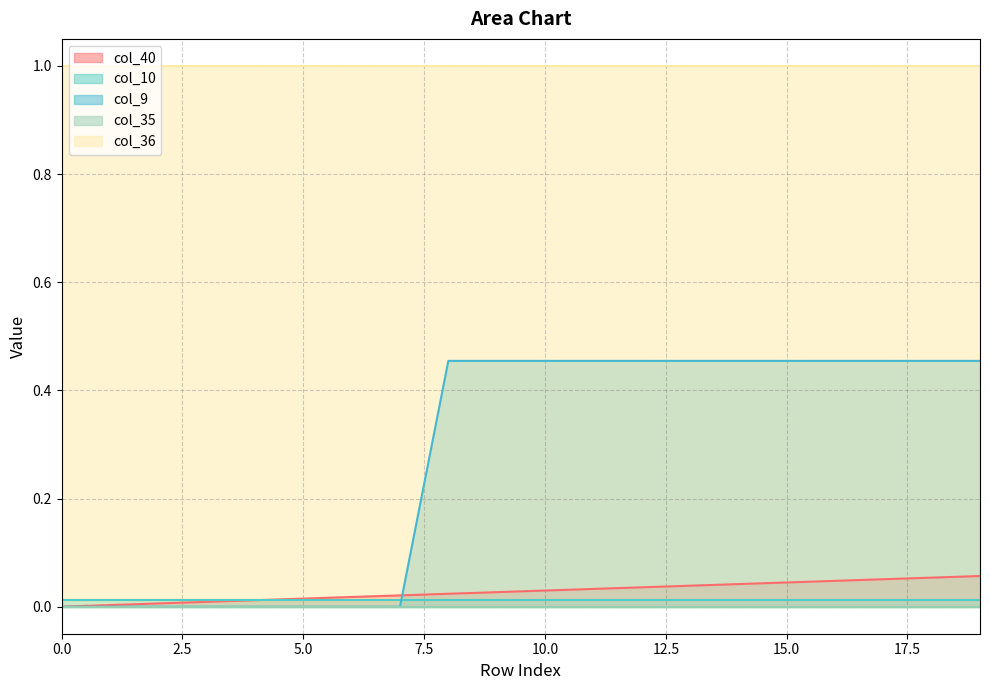

What is the value of the col_9 point at the 17th from the left?

0.5